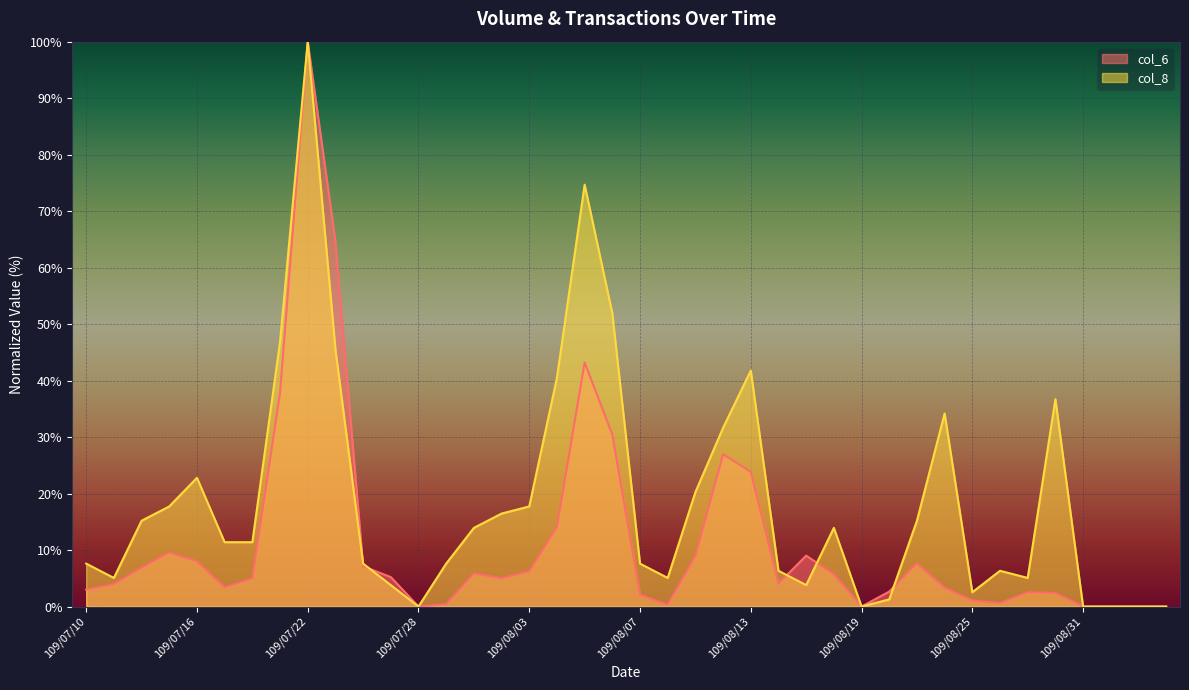

At 109/09/01, list the series in order from largest to smallest.

col_6, col_8